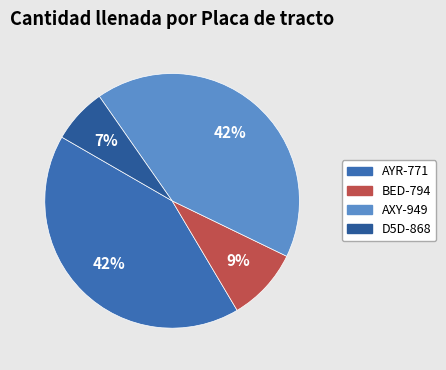

Is D5D-868 the majority of the pie?

No